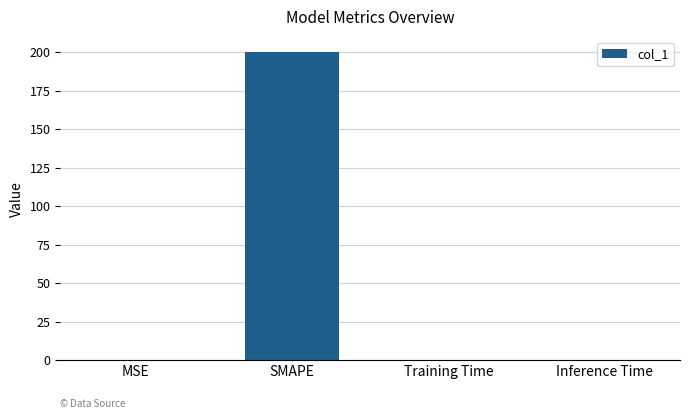

The chart shows a value of 0.0 at Inference Time. True or false?

True